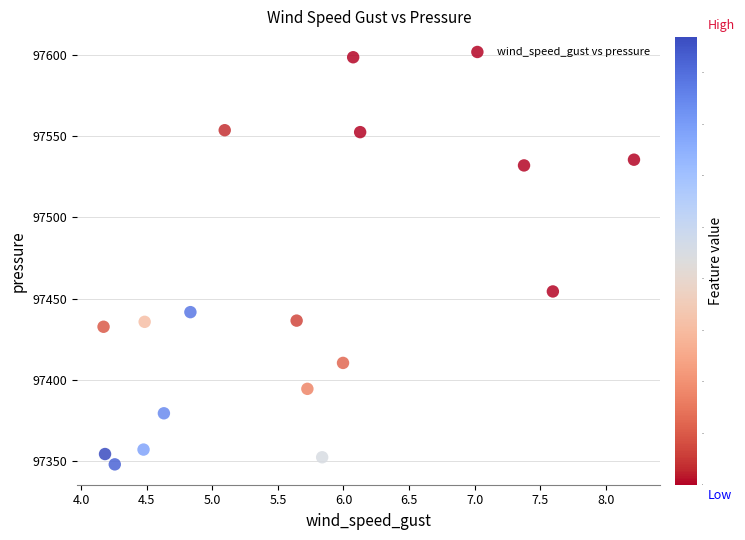

What is the range of Y values (max minus min)?

250.4